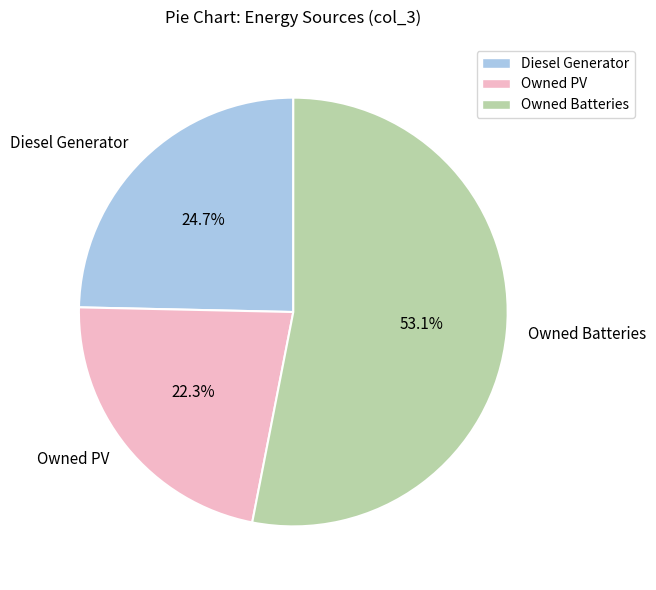

How many slices are in this pie chart?

3